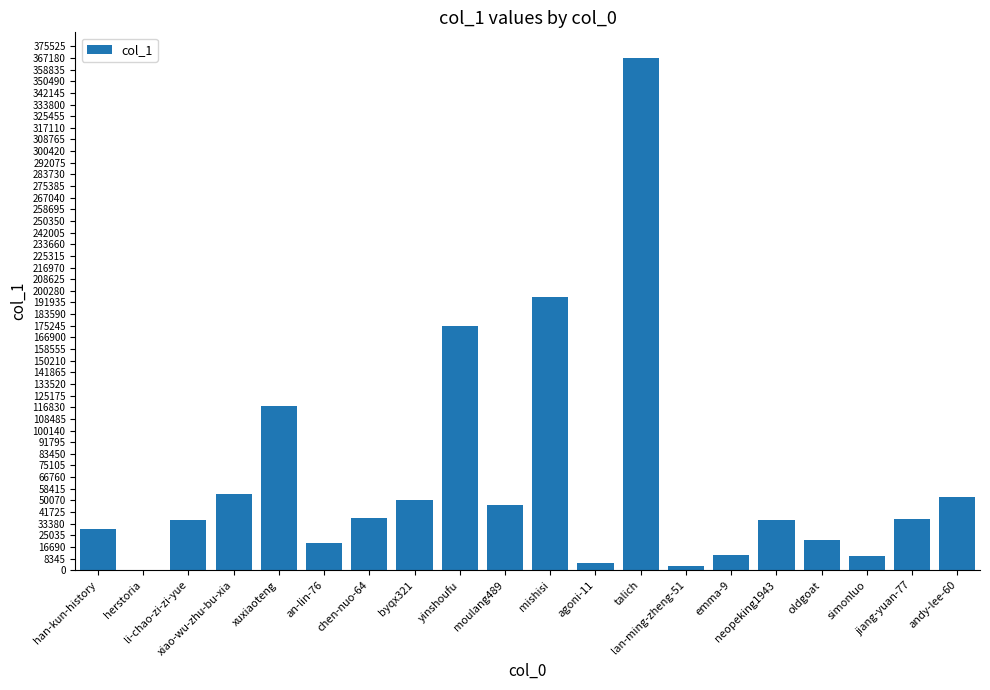

At which label does the data first exceed 36689?

xiao-wu-zhu-bu-xia